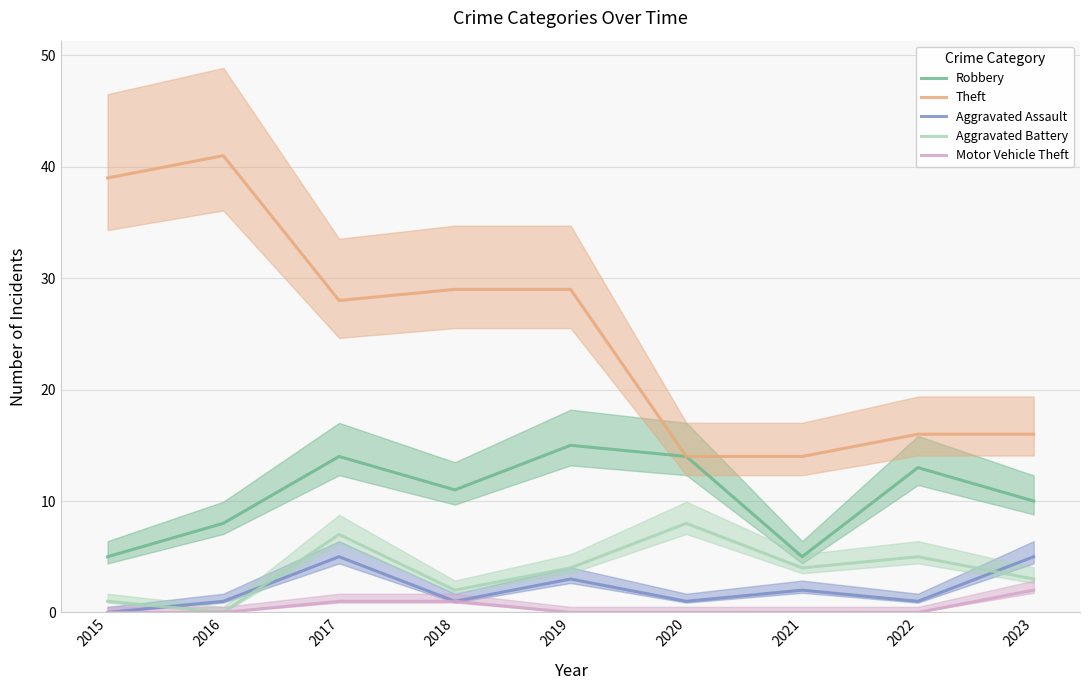

What is the highest value of the Motor Vehicle Theft series?

2